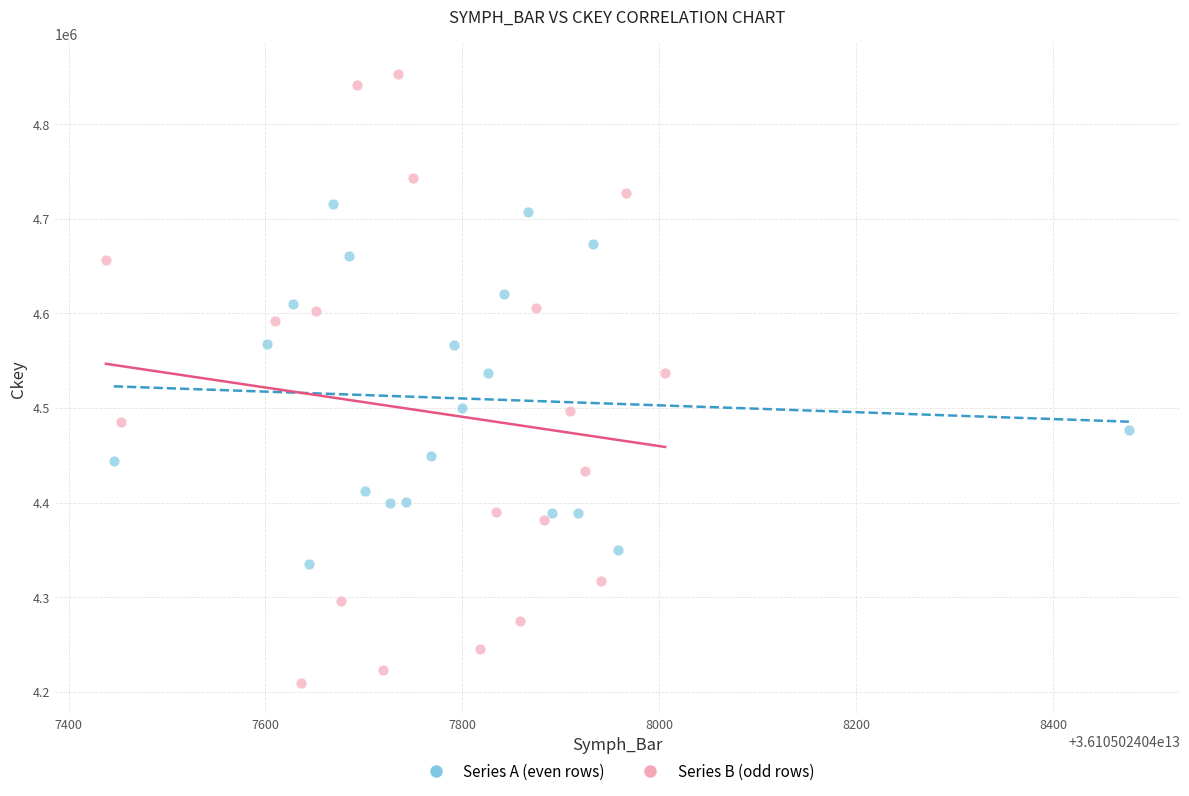

Which series has the widest spread of Y values?

Series B (odd rows)